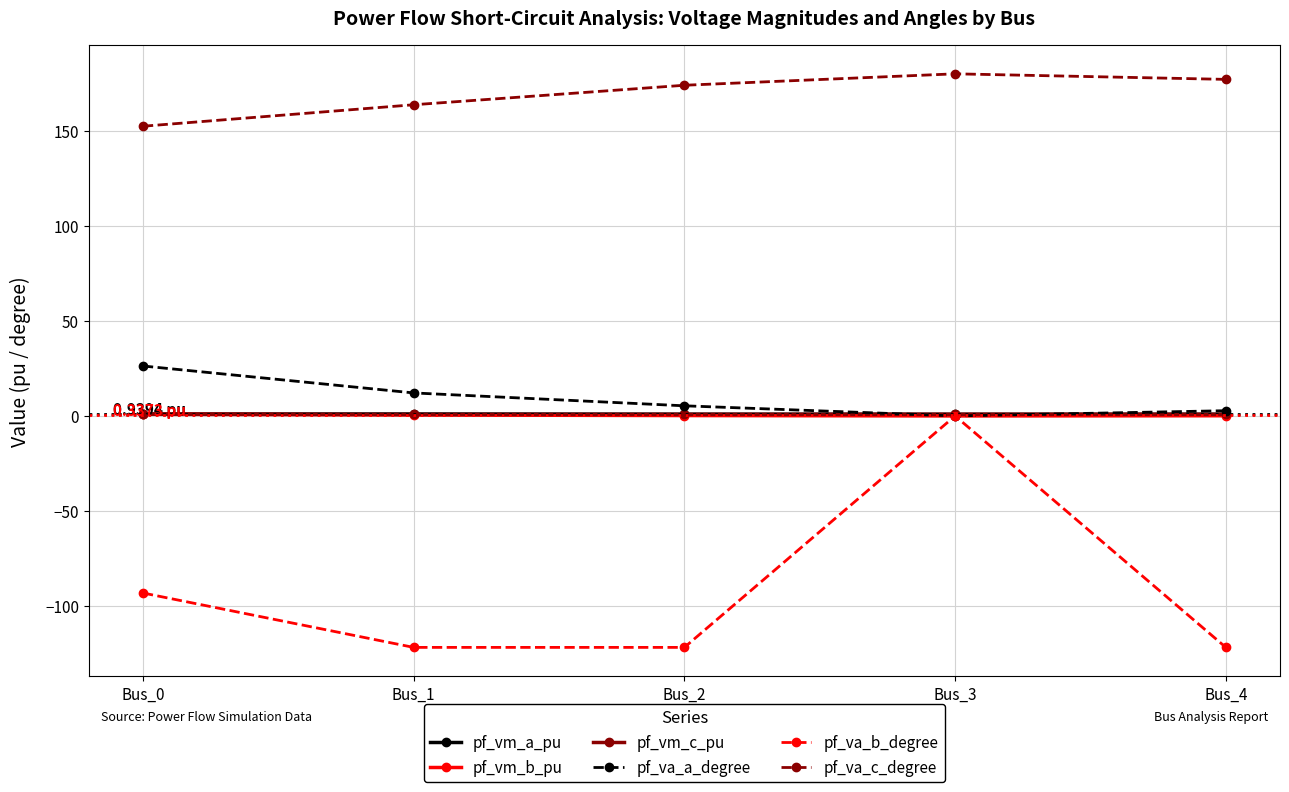

What value does the pf_vm_c_pu series have at Bus_2?

0.8